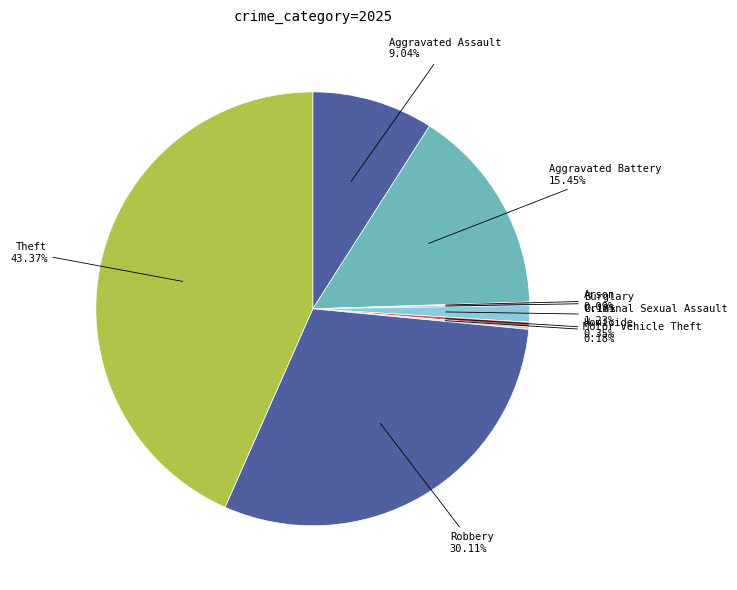

Is there any slice that represents more than half of the pie?

No